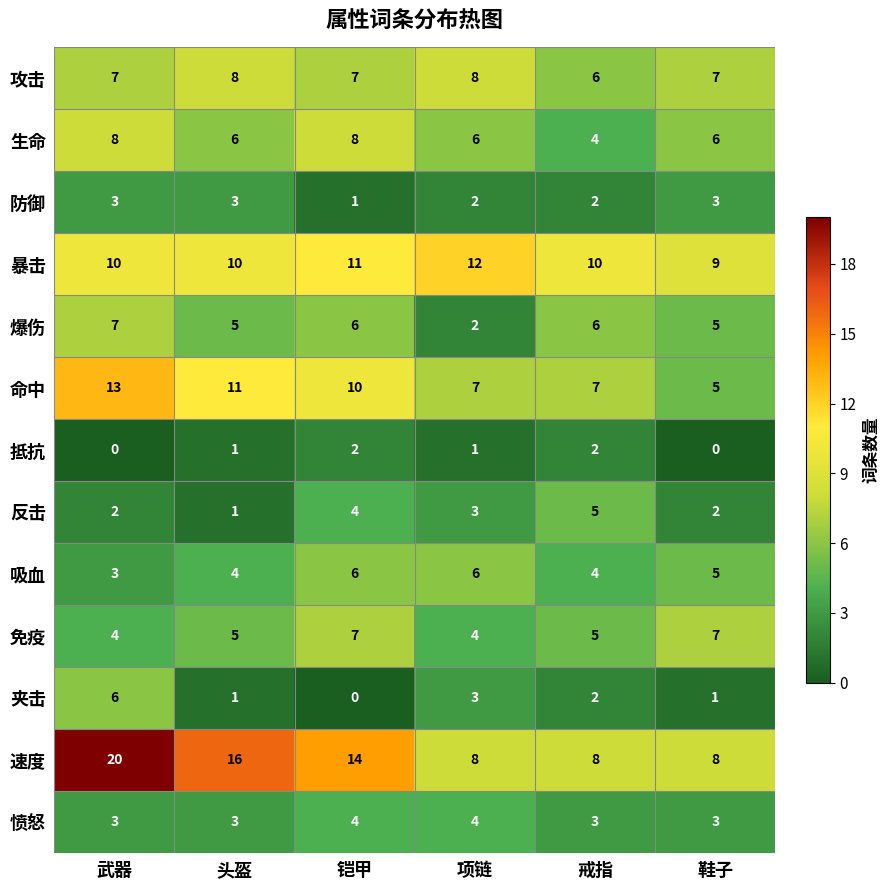

Which series has the largest total across all categories?

速度